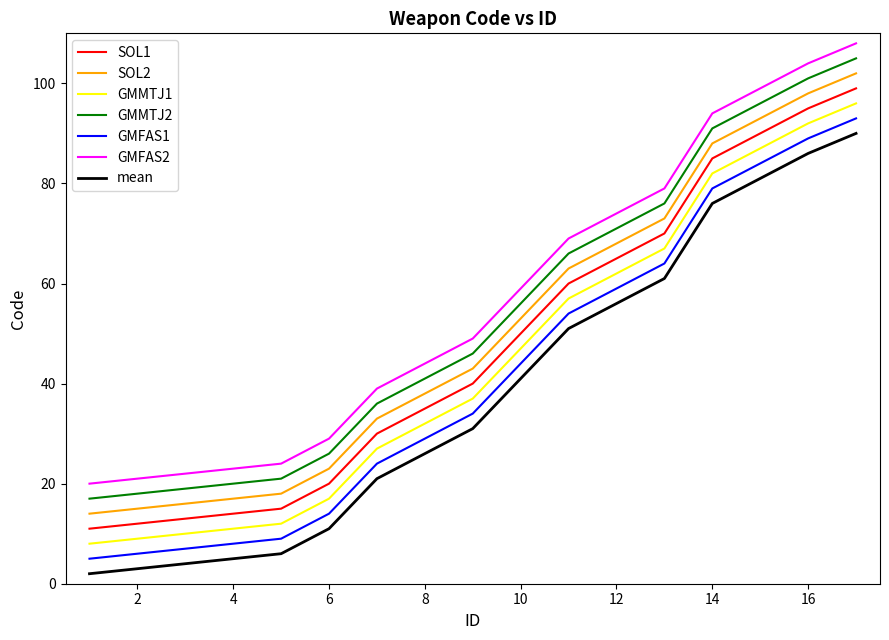

Rank the series by their average value, from lowest to highest.

mean, GMFAS1, GMMTJ1, SOL1, SOL2, GMMTJ2, GMFAS2